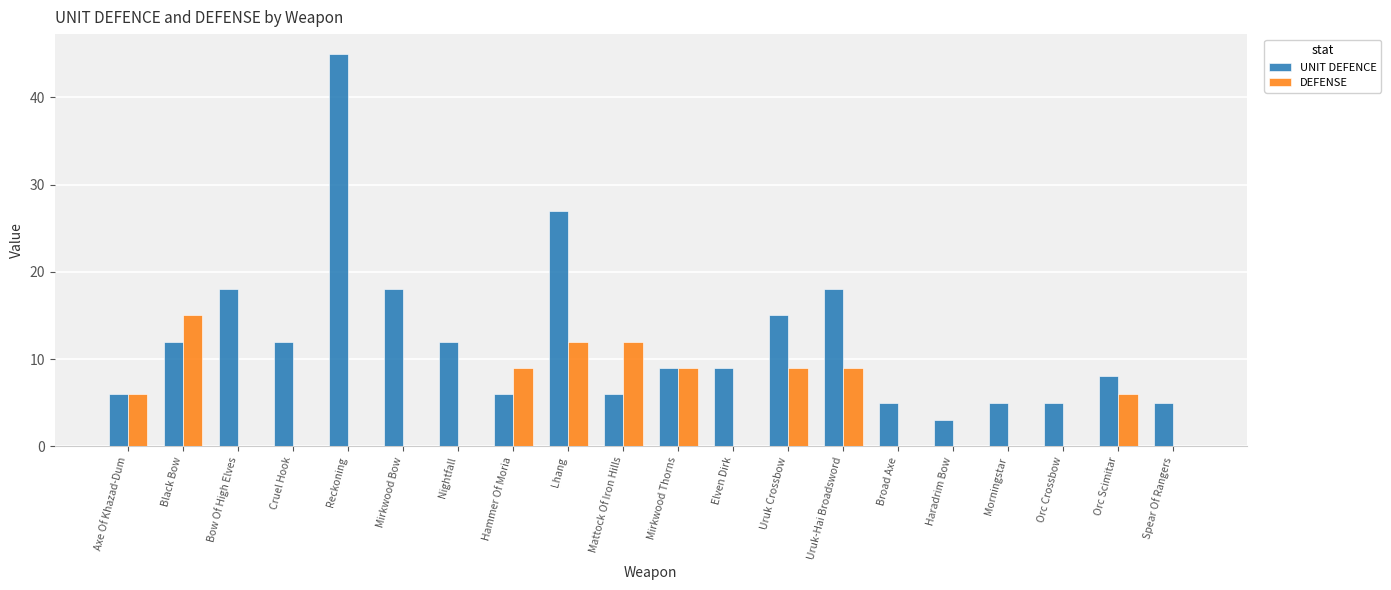

At which label does UNIT DEFENCE reach its peak?

Reckoning